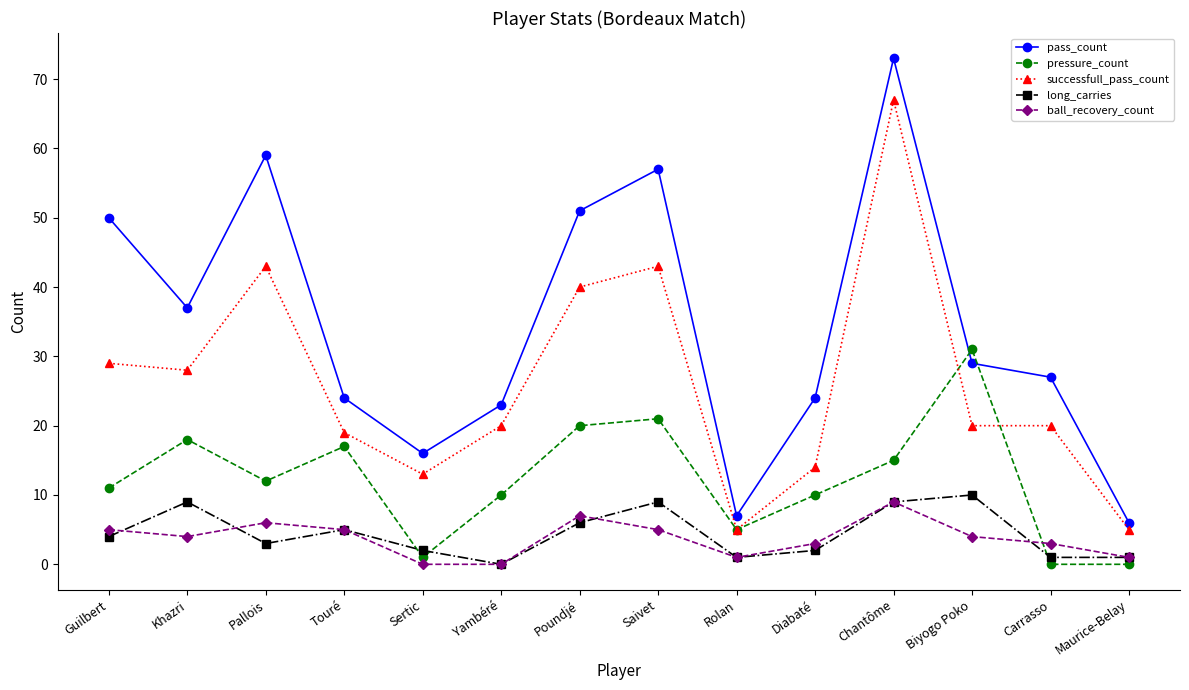

At Khazri, list the series in order from smallest to largest.

ball_recovery_count, long_carries, pressure_count, successfull_pass_count, pass_count